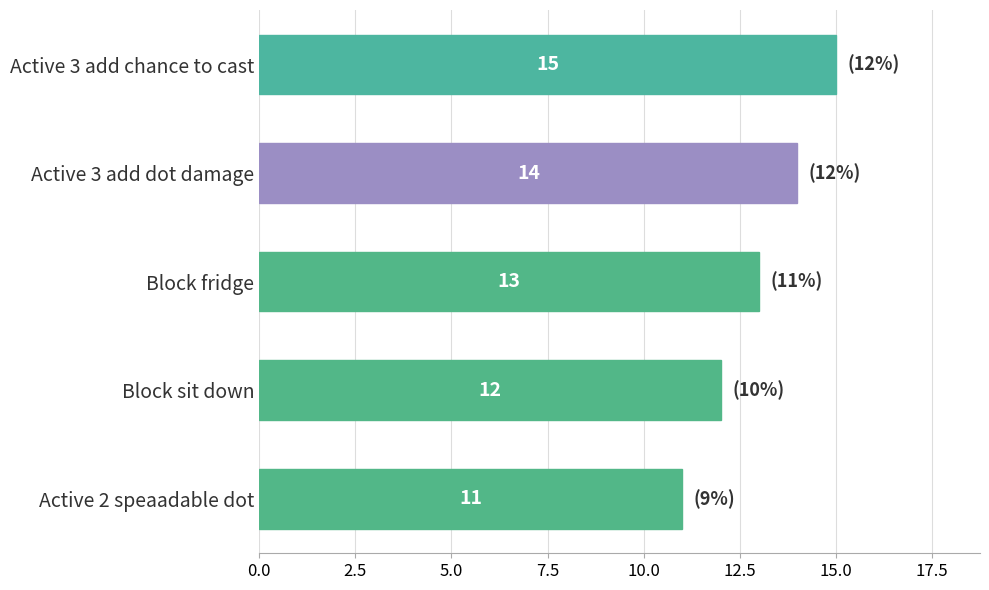

Is it true that the value at Active 3 add chance to cast is 4?

False